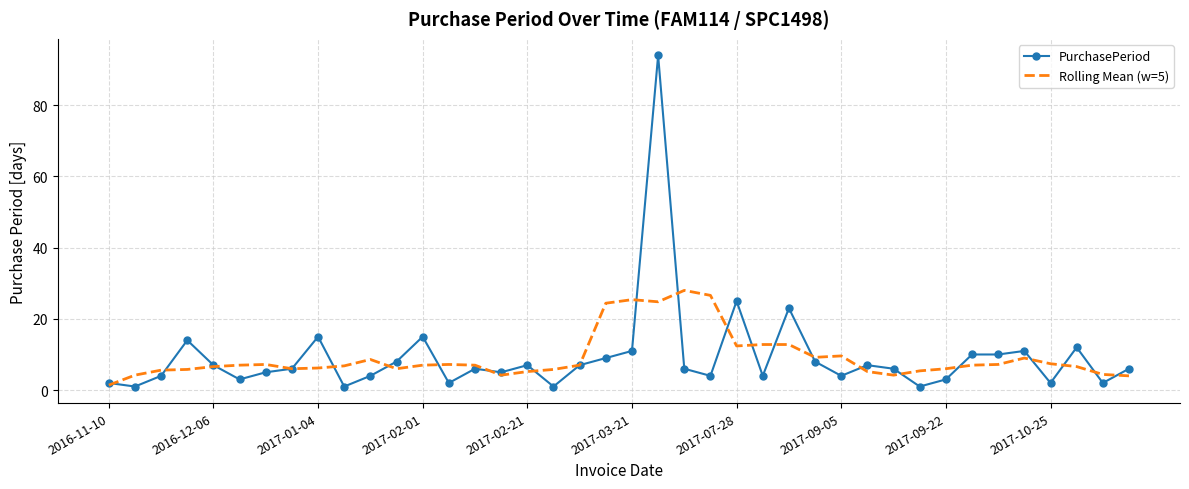

What is the highest value of the PurchasePeriod series?

94.0